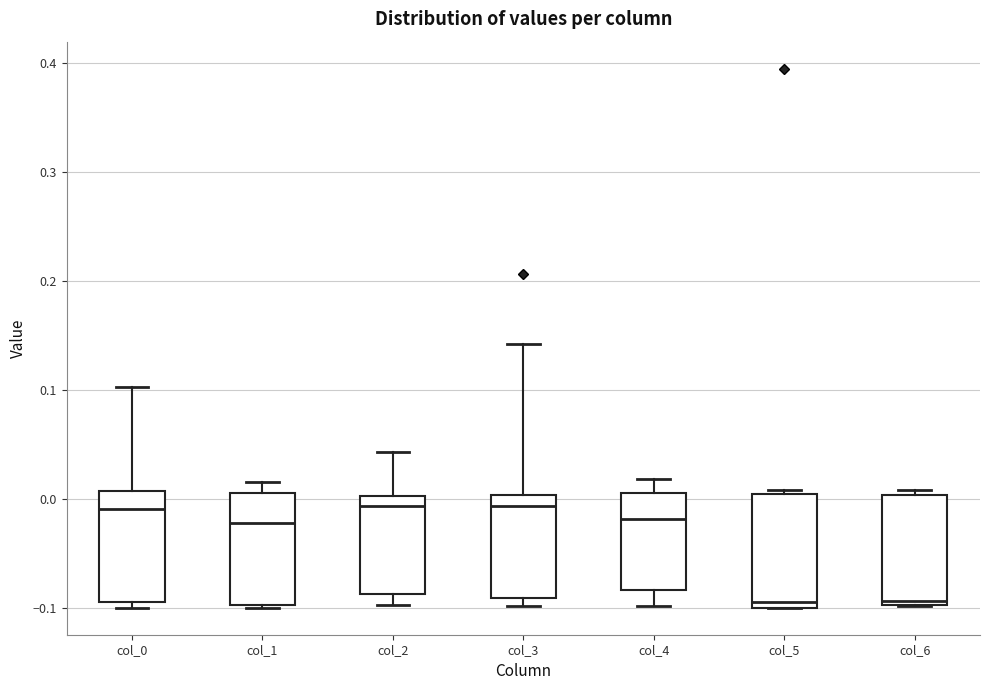

Reading left to right, read every box against the y-axis: the position of its median line, the range the box covers, and the ends of its whiskers. The values are not printed on the chart, so give them approximately, as read against the axis.

col_0: median -0.01, box -0.09 to 0.01, whiskers -0.10 to 0.10
col_1: median -0.02, box -0.10 to 0.01, whiskers -0.10 to 0.02
col_2: median -0.01, box -0.09 to 0.00, whiskers -0.10 to 0.04
col_3: median -0.01, box -0.09 to 0.00, whiskers -0.10 to 0.14
col_4: median -0.02, box -0.08 to 0.01, whiskers -0.10 to 0.02
col_5: median -0.09, box -0.10 to 0.00, whiskers -0.10 to 0.01
col_6: median -0.09, box -0.10 to 0.00, whiskers -0.10 to 0.01